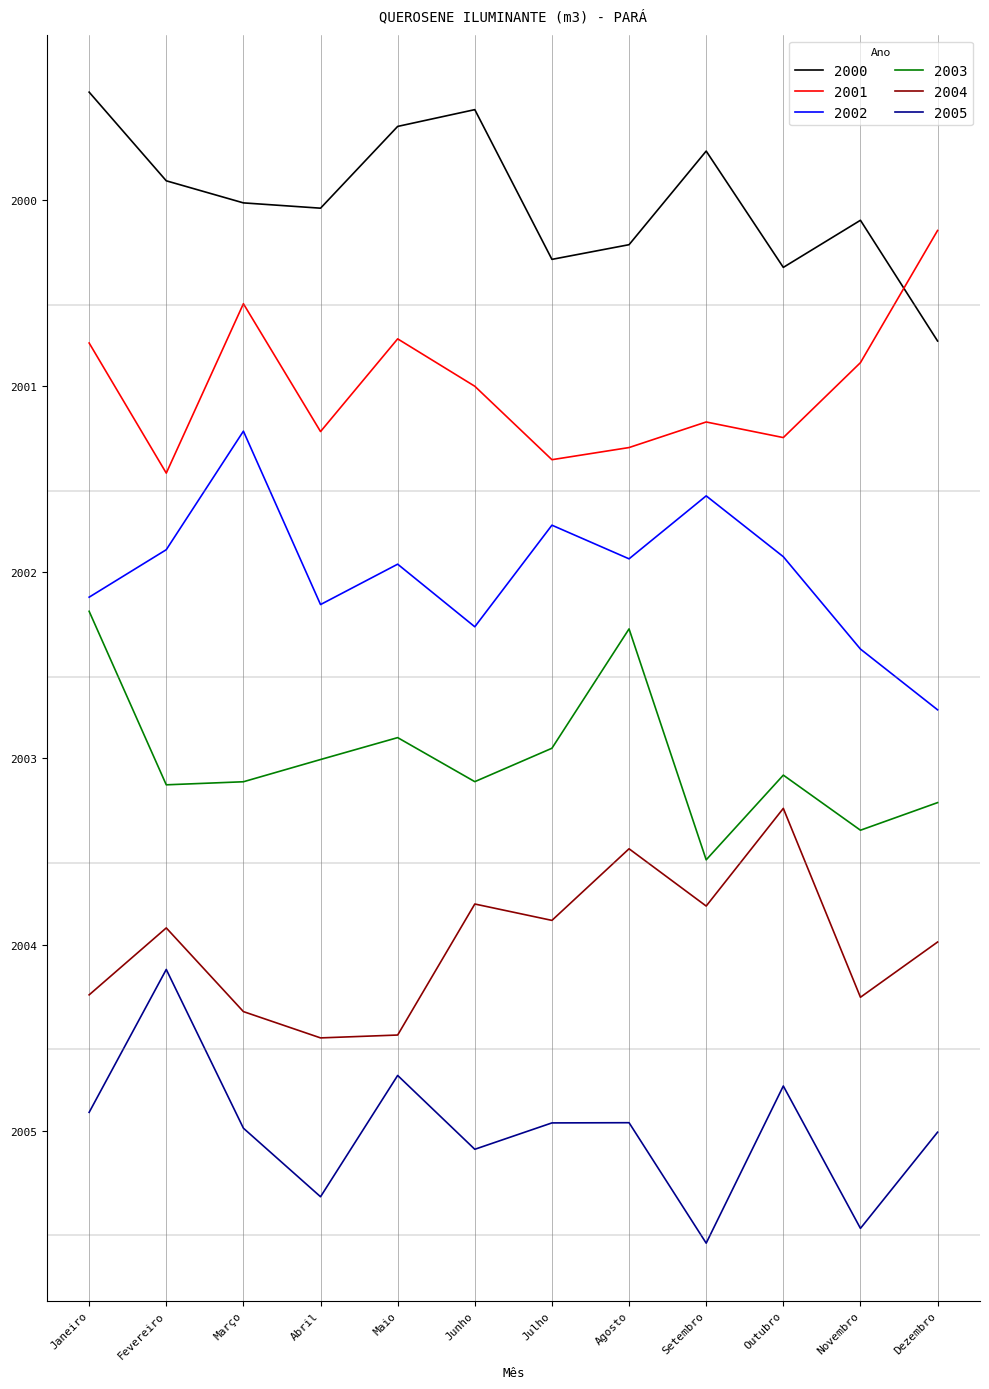

At how many categories does at least one series exceed -225?

12